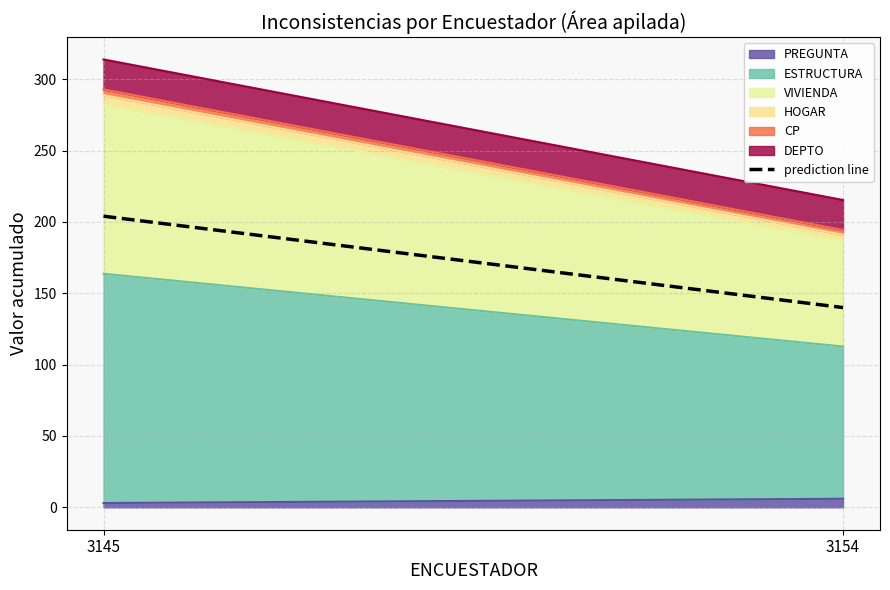

What is the sum of the values at 3154 and 3145?

344.0